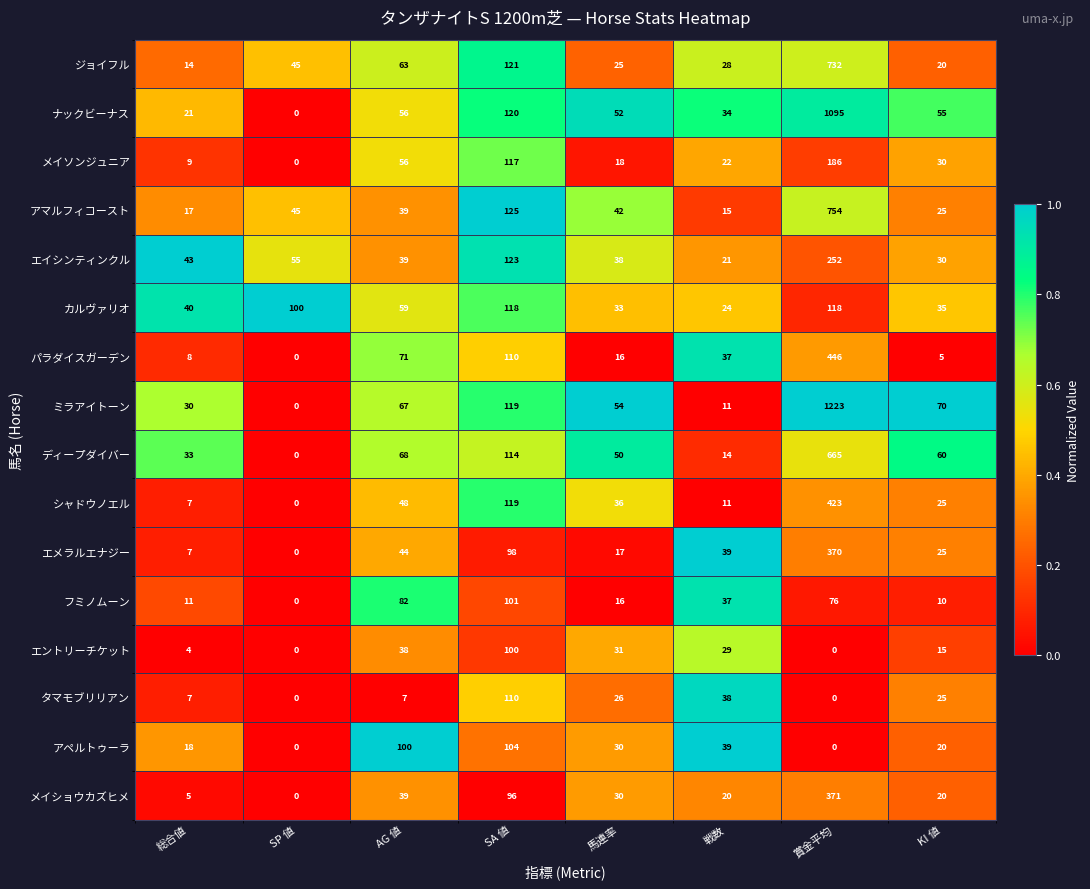

Rank the categories by アマルフィコースト value from highest to lowest.

賞金平均, SA 値, SP 値, 馬連率, AG 値, KI 値, 総合値, 戦数